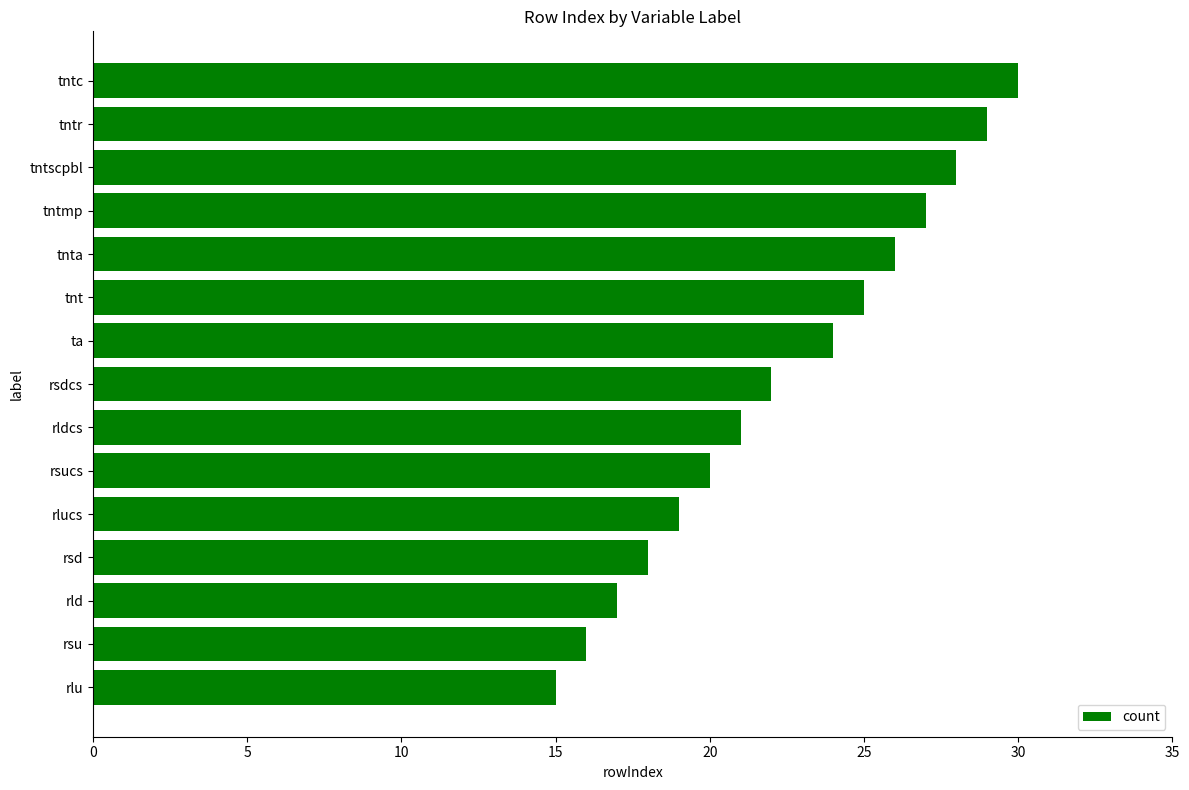

What is the smallest value displayed?

15